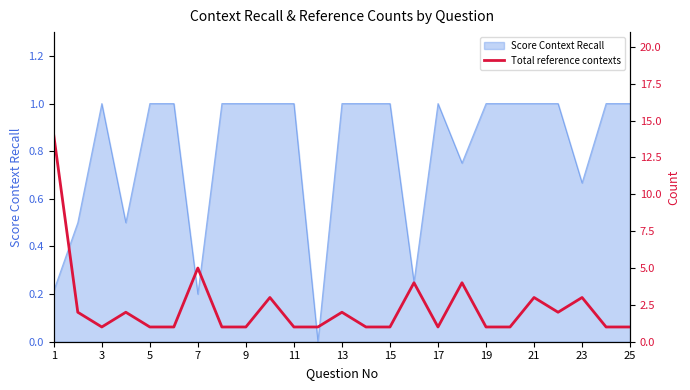

True or false: Score Context Recall has a value of 0.4 at 23.

False